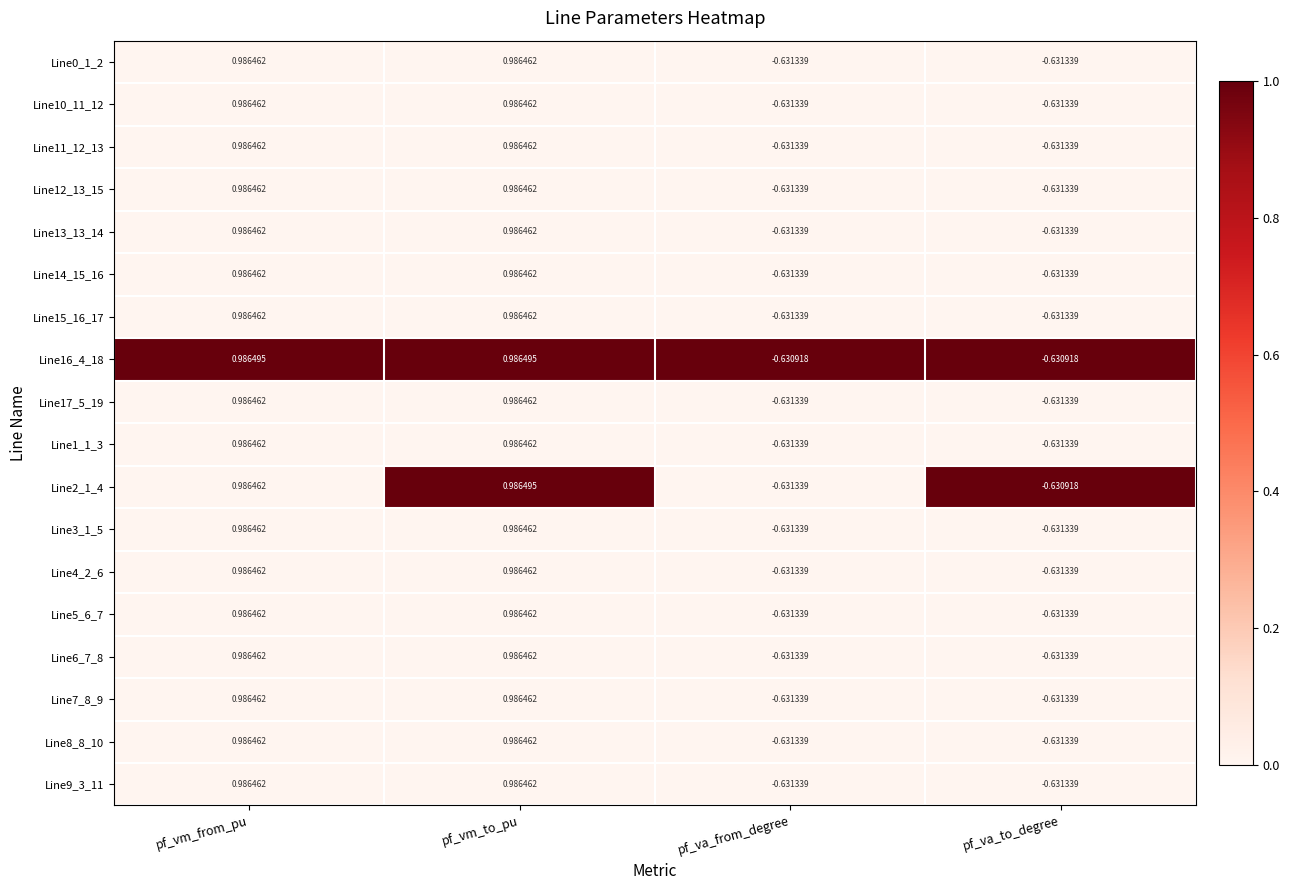

What is the spread (max minus min) of values at pf_vm_to_pu?

0.0